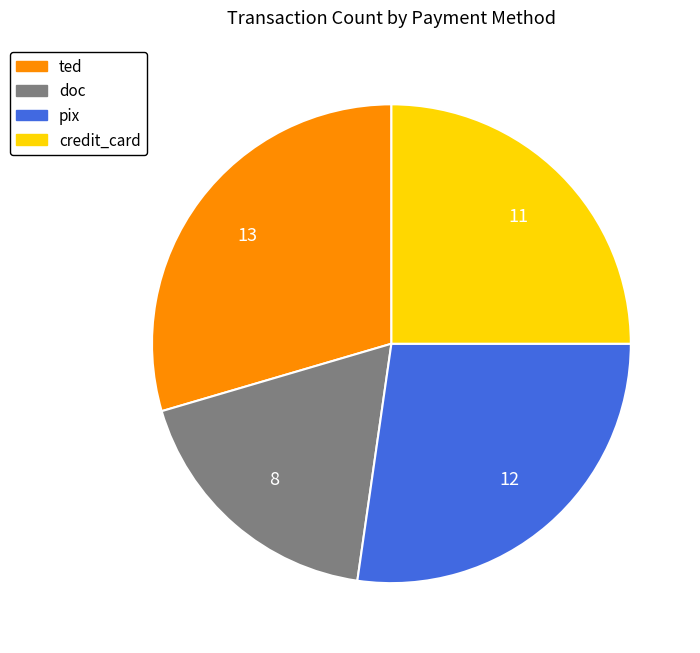

Which slice is the largest?

ted